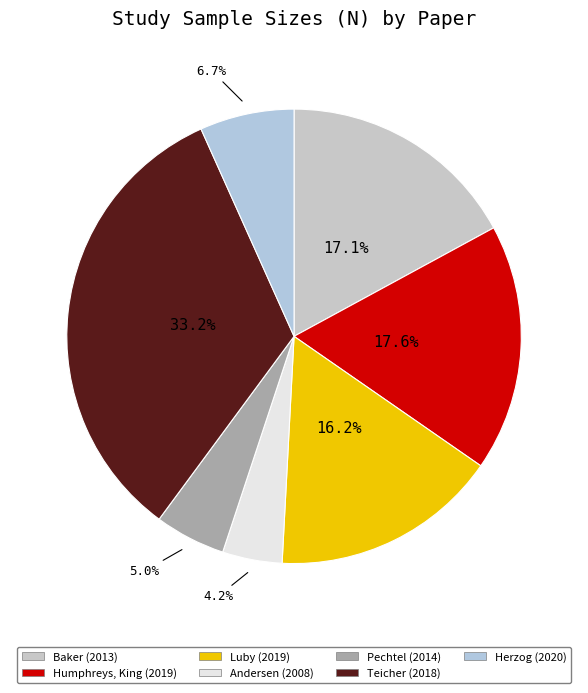

What is the ratio of the value at Luby (2019) to the value at Teicher (2018)?

0.5